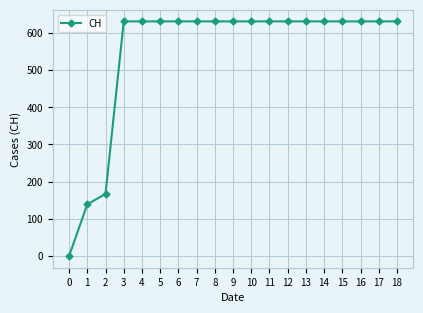

What is the sum of all values?

10402